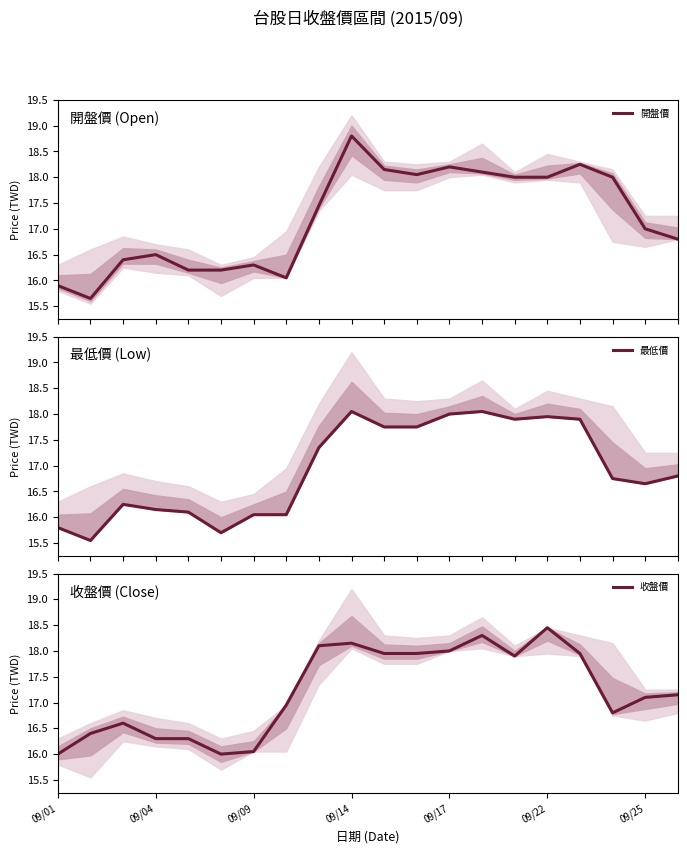

How many times do 開盤價 and 收盤價 cross each other?

10